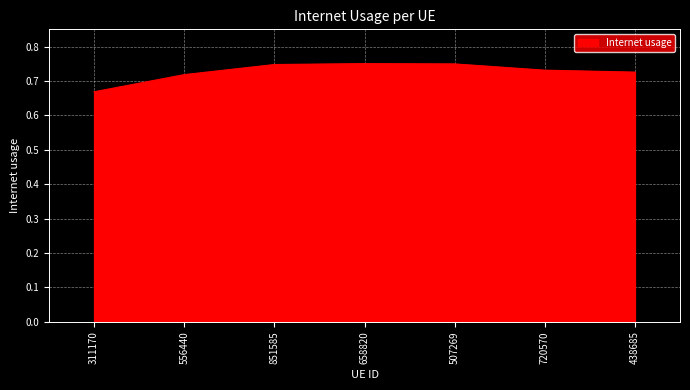

The chart shows a value of 1.0 at 658820. True or false?

False